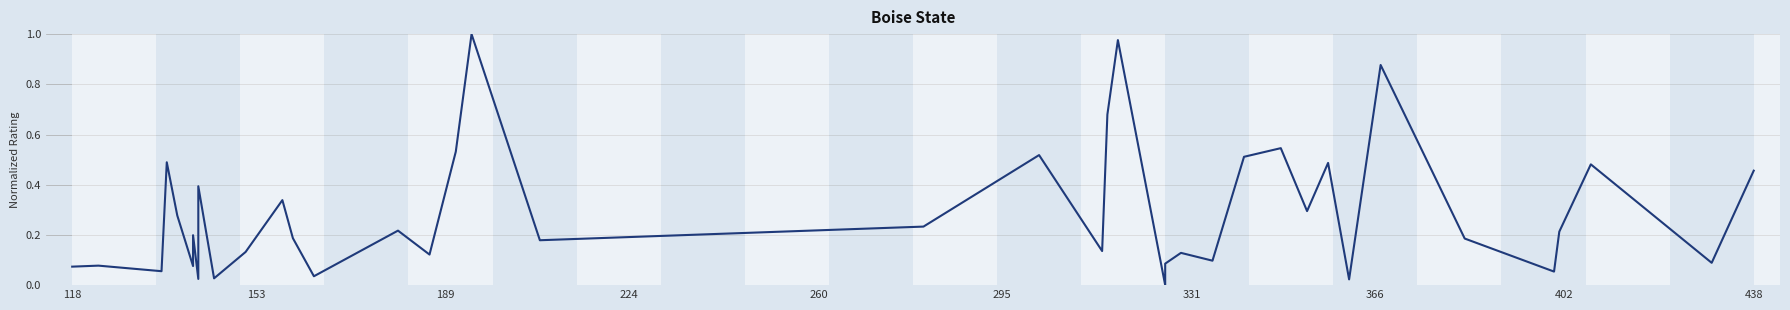

True or false: there are more than 2 points higher than both neighbors.

True